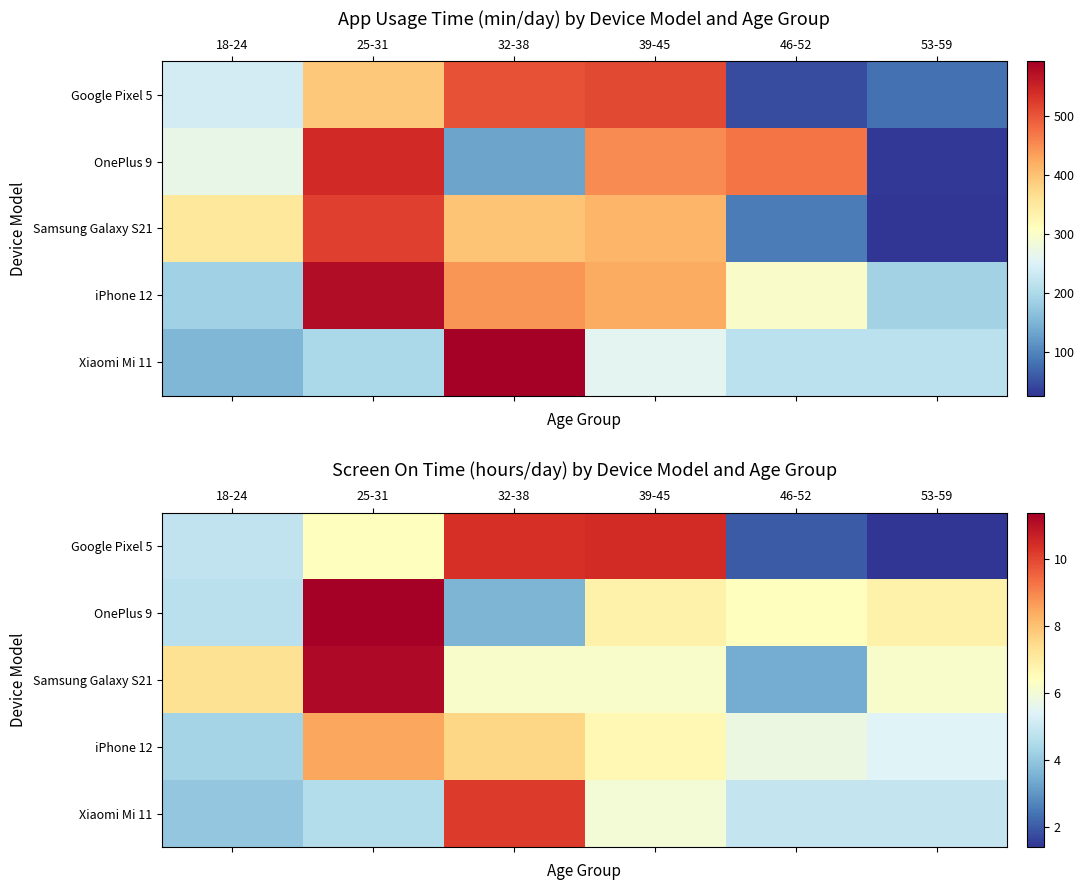

What is the minimum value for Google Pixel 5?

1.4